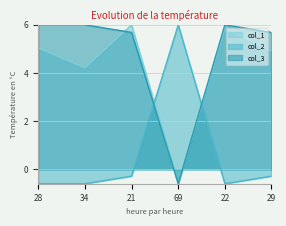

At how many categories does at least one series exceed 0?

6